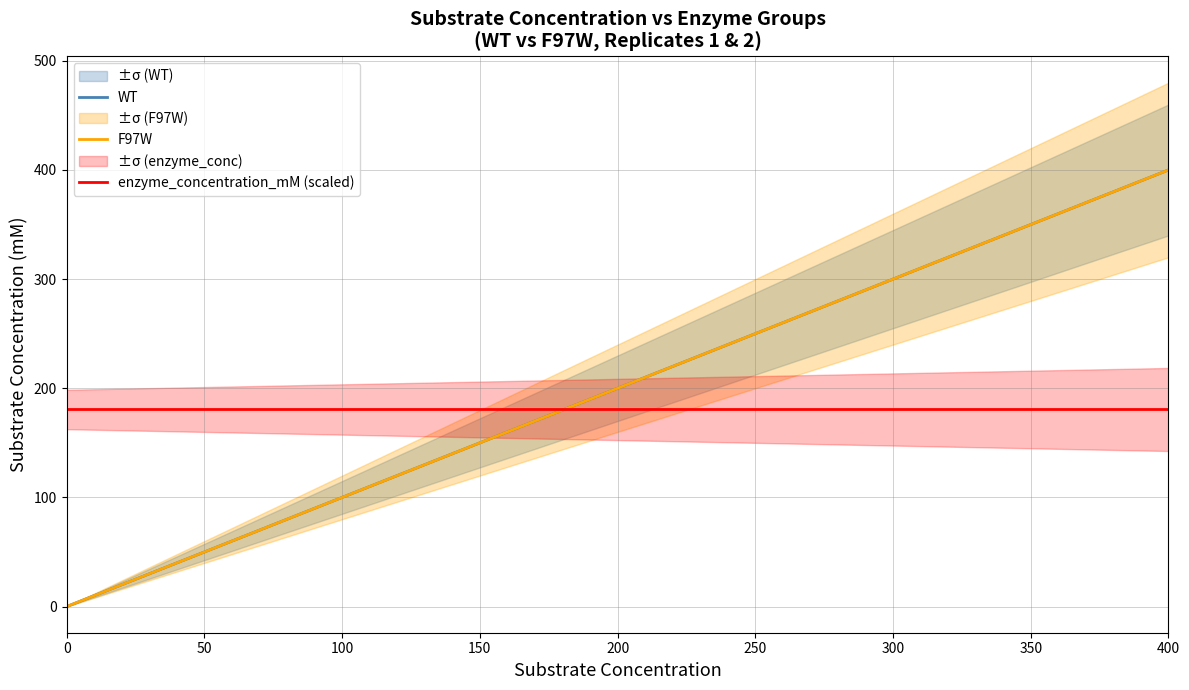

What are all the series names shown in the legend?

WT, F97W, enzyme_concentration_mM (scaled)